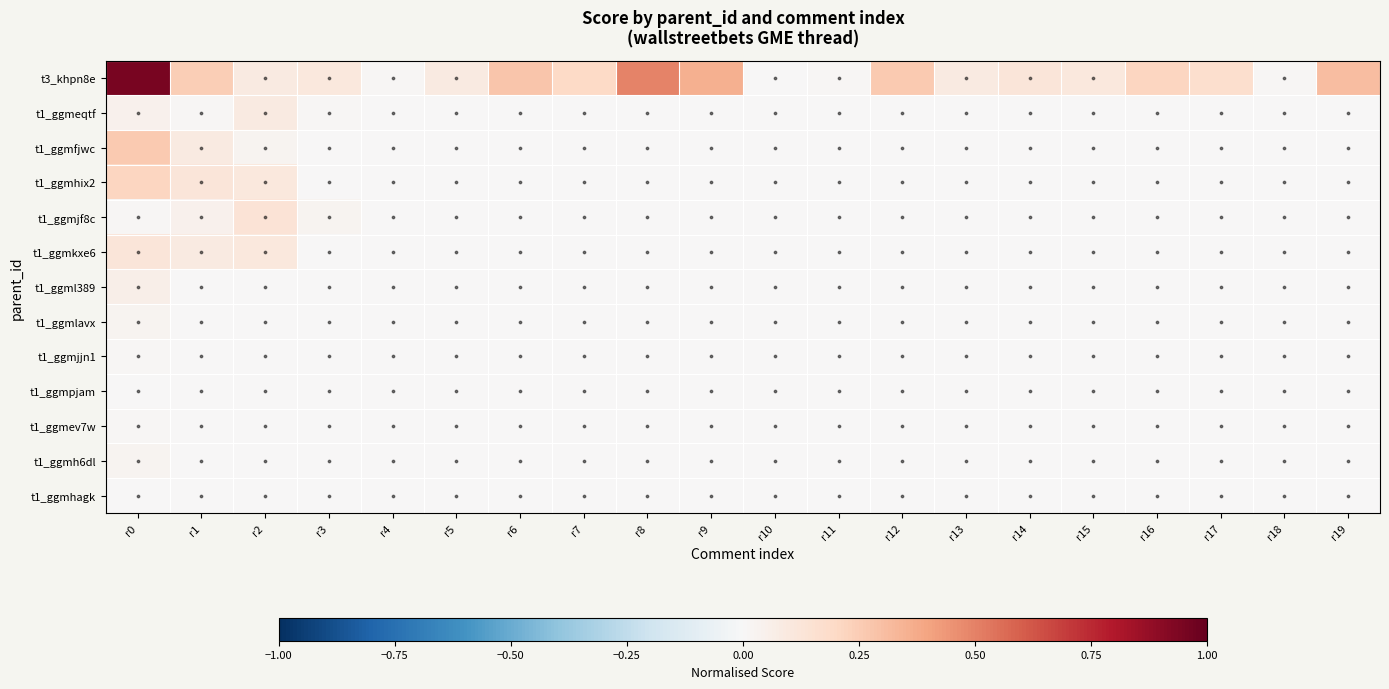

Which series has the largest total across all categories?

t3_khpn8e